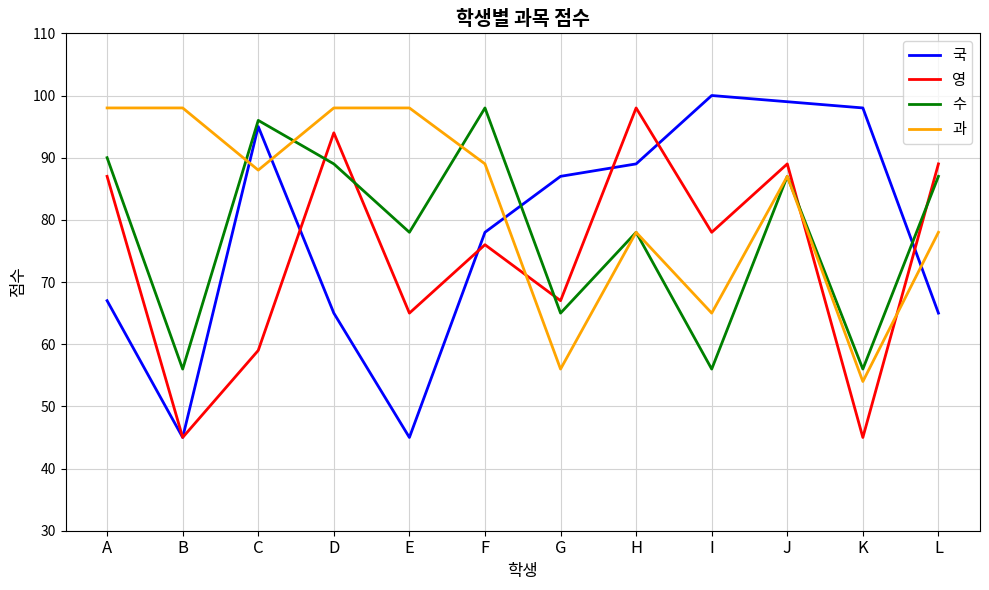

Is the value of 국 at K greater than the value of 영 at K?

Yes